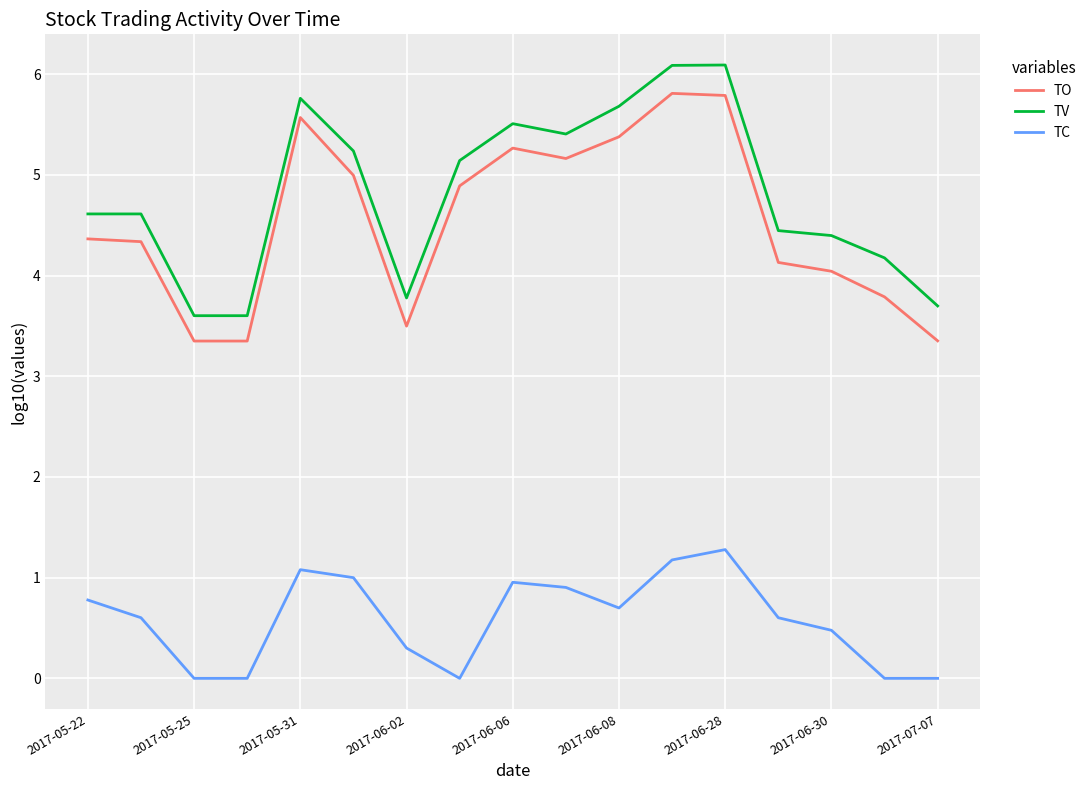

Reading right to left, list all the values displayed in this chart.

TO: 3.4	3.8	4.0	4.1	5.8	5.8	5.4	5.2	5.3	4.9	3.5	5.0	5.6	3.4	3.4	4.3	4.4
TV: 3.7	4.2	4.4	4.4	6.1	6.1	5.7	5.4	5.5	5.1	3.8	5.2	5.8	3.6	3.6	4.6	4.6
TC: 0.0	0.0	0.5	0.6	1.3	1.2	0.7	0.9	1.0	0.0	0.3	1.0	1.1	0.0	0.0	0.6	0.8